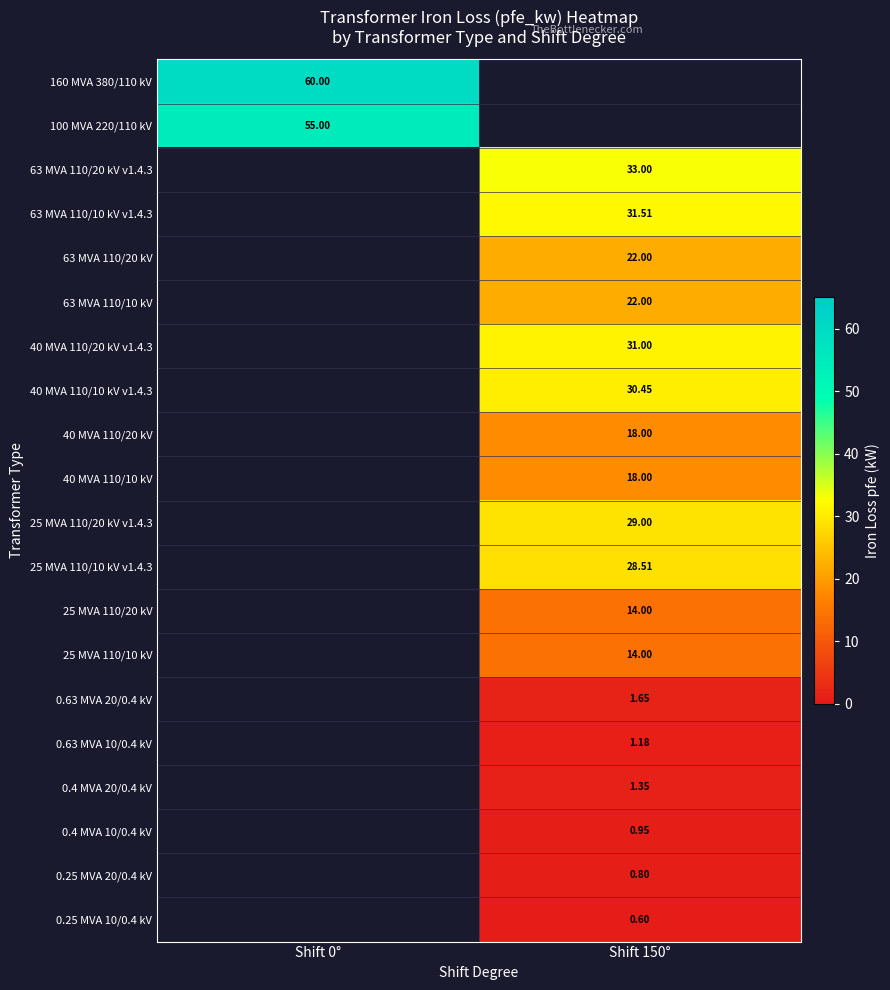

Is the value of 63 MVA 110/10 kV at Shift 150° greater than the value of 0.63 MVA 20/0.4 kV at Shift 150°?

Yes